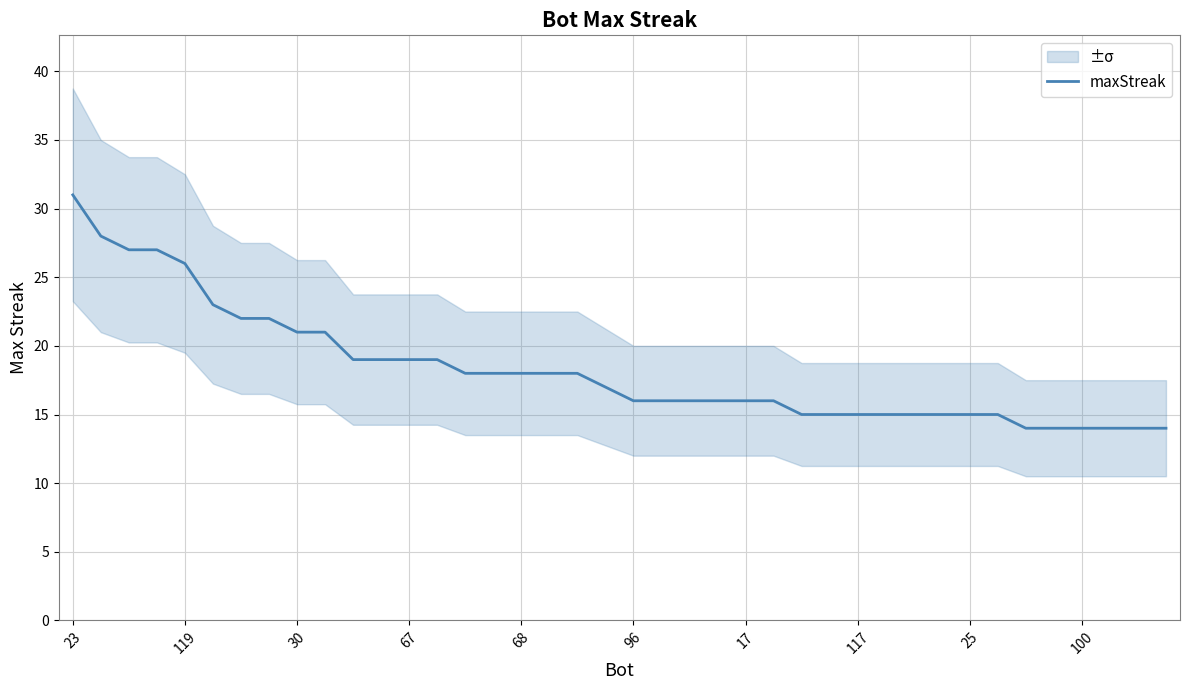

At which label does maxStreak reach its peak?

23